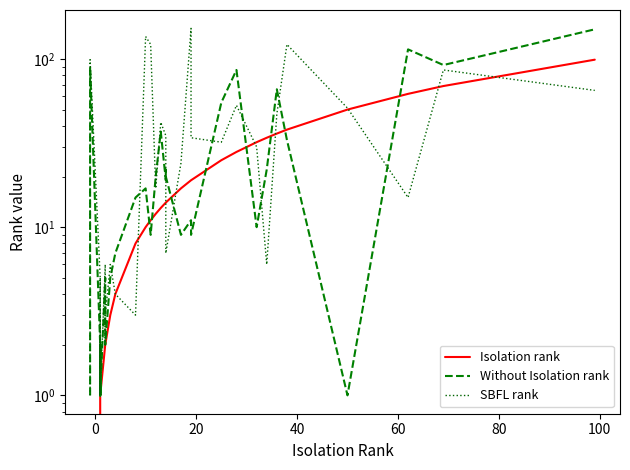

How many series are shown in this chart?

3